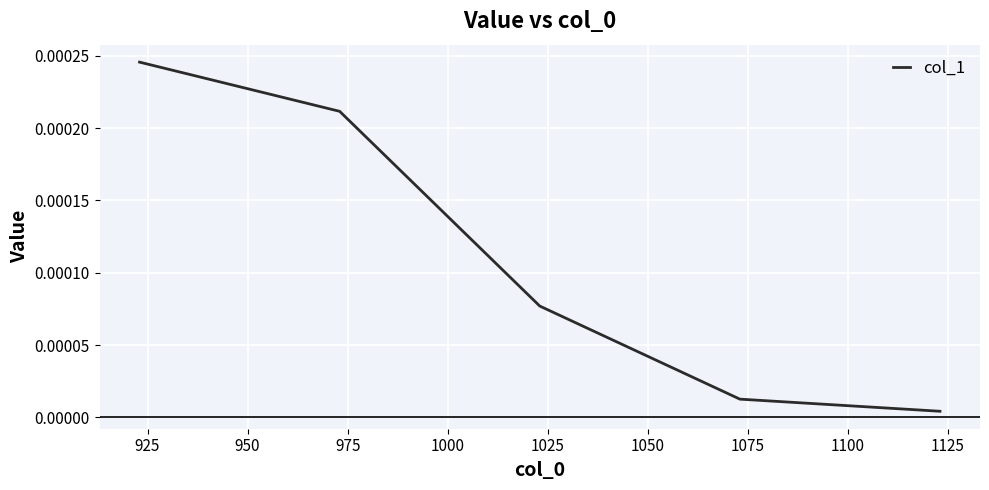

True or false: there are more than 0 points higher than both neighbors.

False